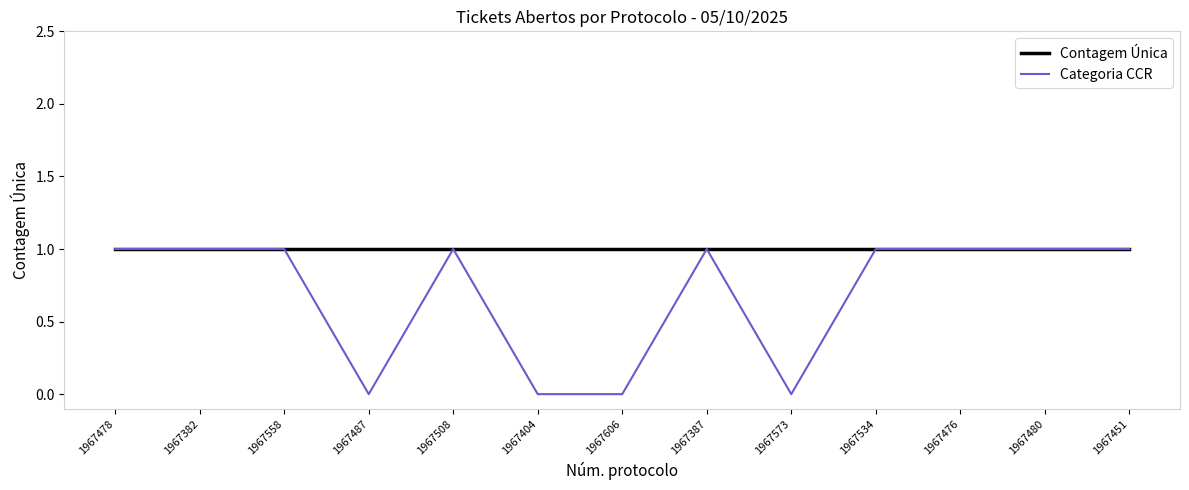

Between 1967558 and 1967573, which series saw the biggest shift?

Categoria CCR